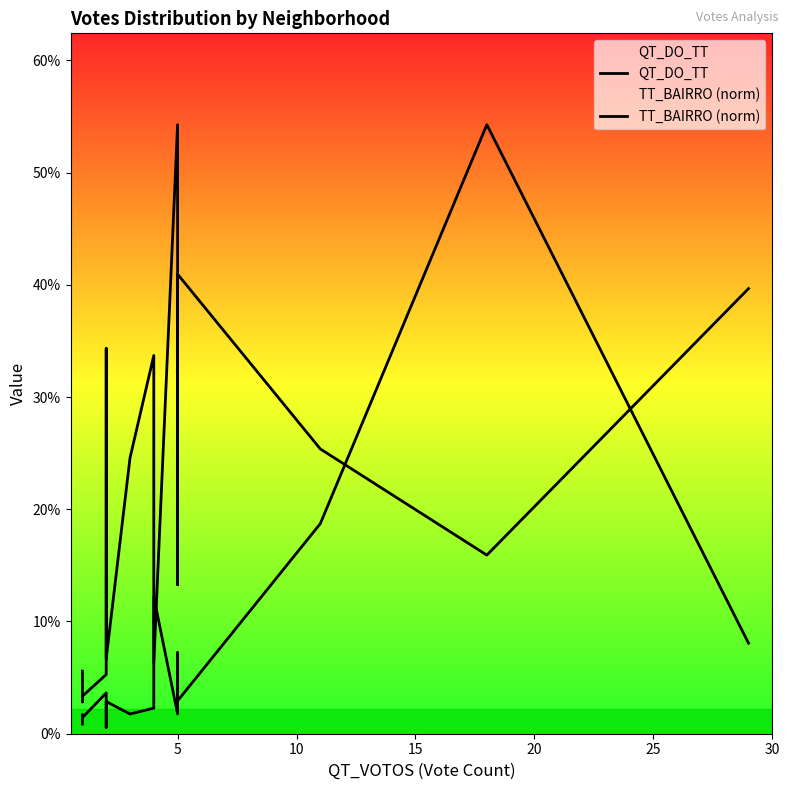

How many intersections are there between QT_DO_TT and TT_BAIRRO (norm)?

4